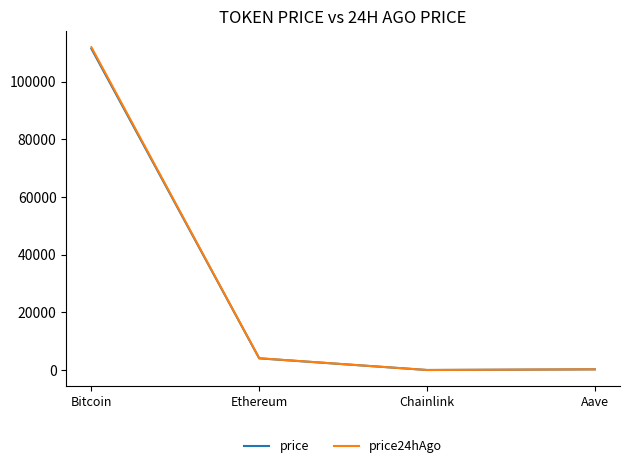

Where is the first local minimum for price24hAgo?

Chainlink